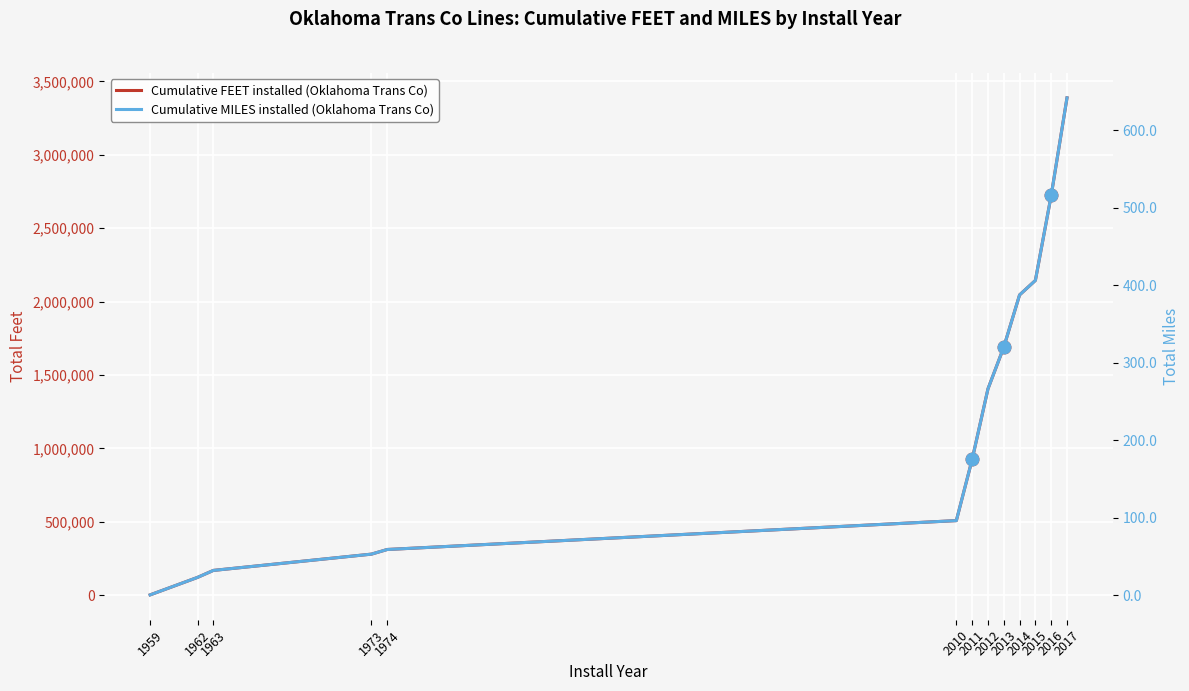

The value of Cumulative FEET installed (Oklahoma Trans Co) at 1974 is 310788.0. True or false?

True